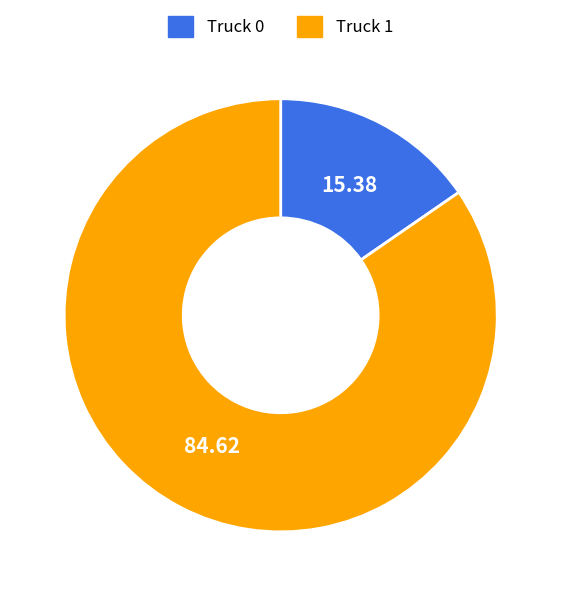

True or false: Truck 0 accounts for 8% of the total.

False